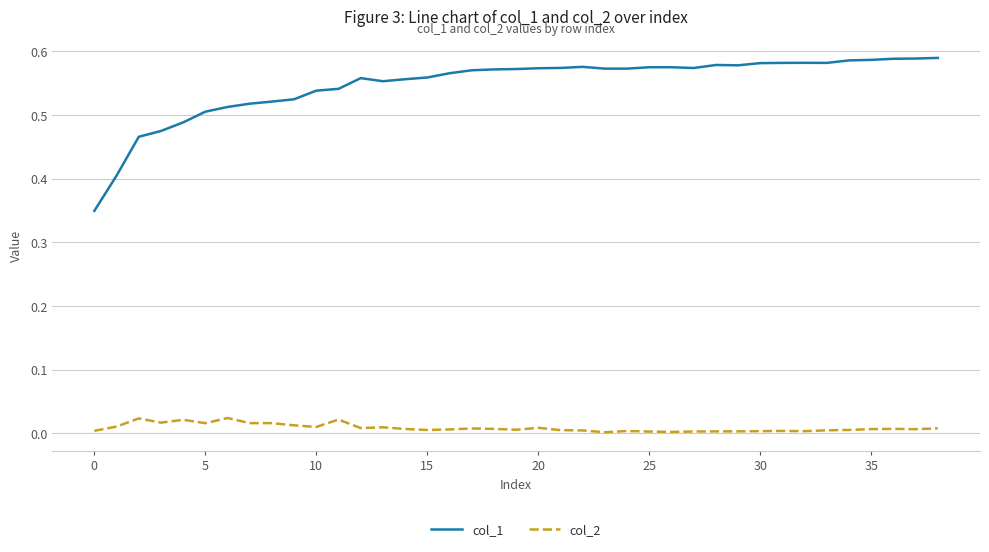

Rank the series by their maximum value, from lowest to highest.

col_2, col_1